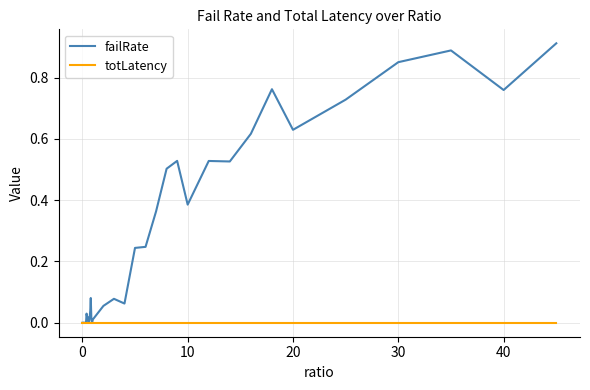

Which series has the largest range (max minus min)?

failRate